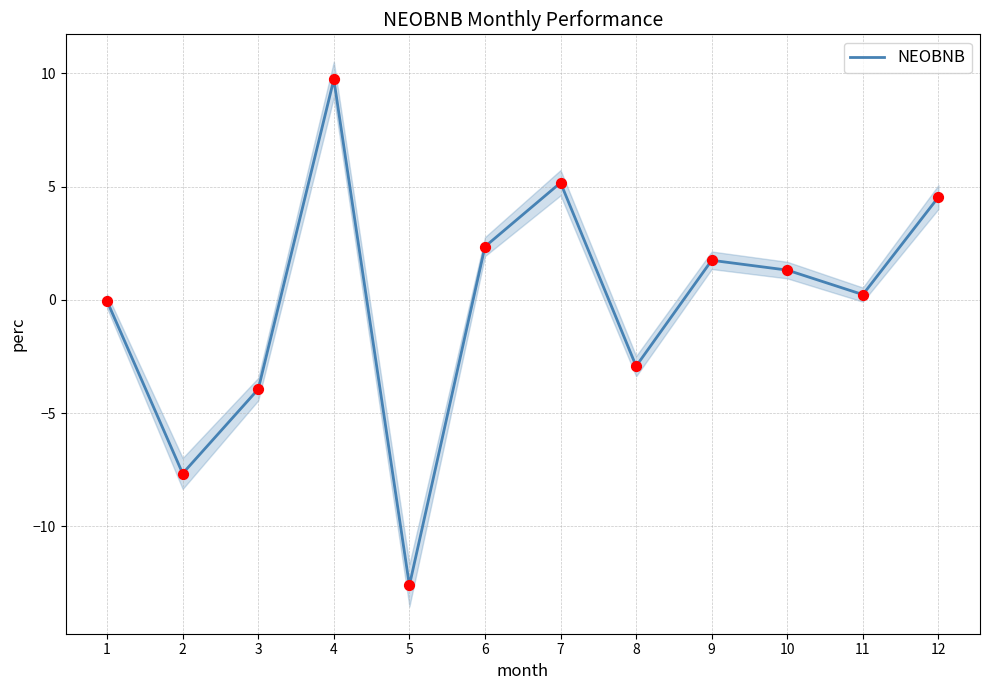

What is the change in value from 8 to 9?

+4.7